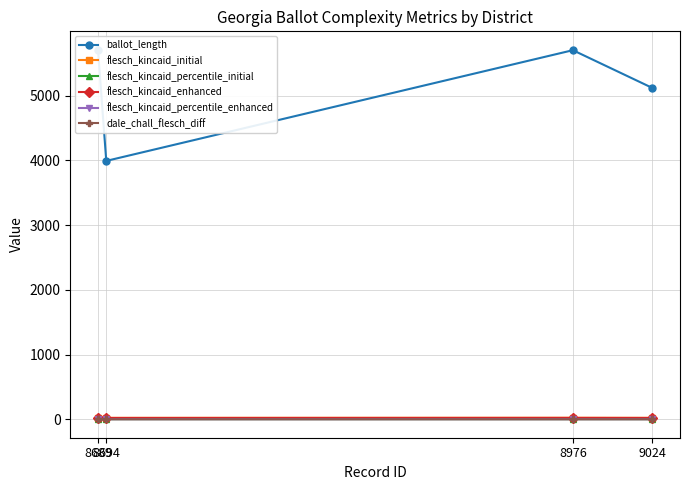

The flesch_kincaid_enhanced series shows 6.3 at 8689. True or false?

False